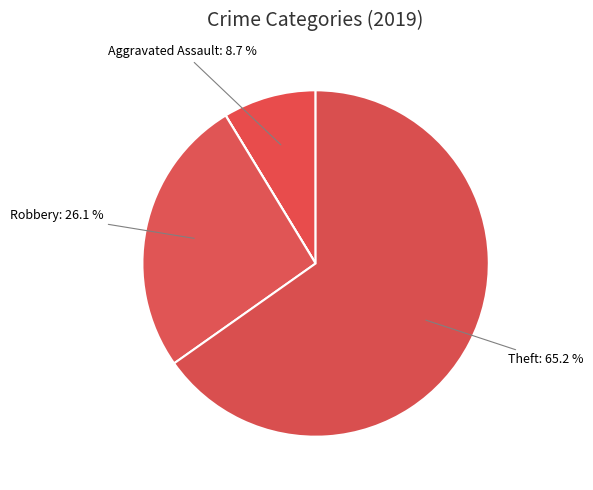

Which slice represents more than half of the pie?

Theft